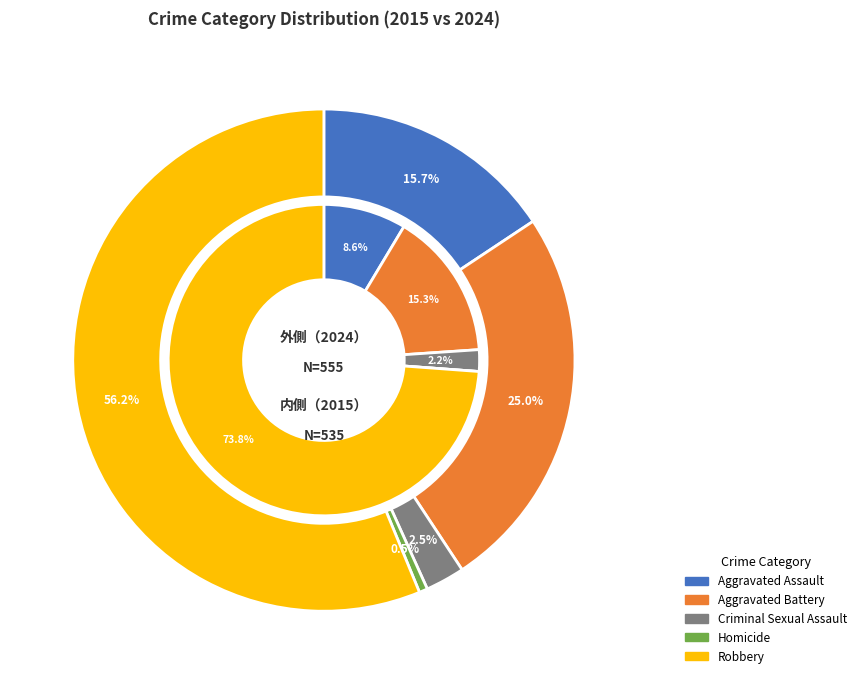

True or false: 7 accounts for 1% of the total.

False